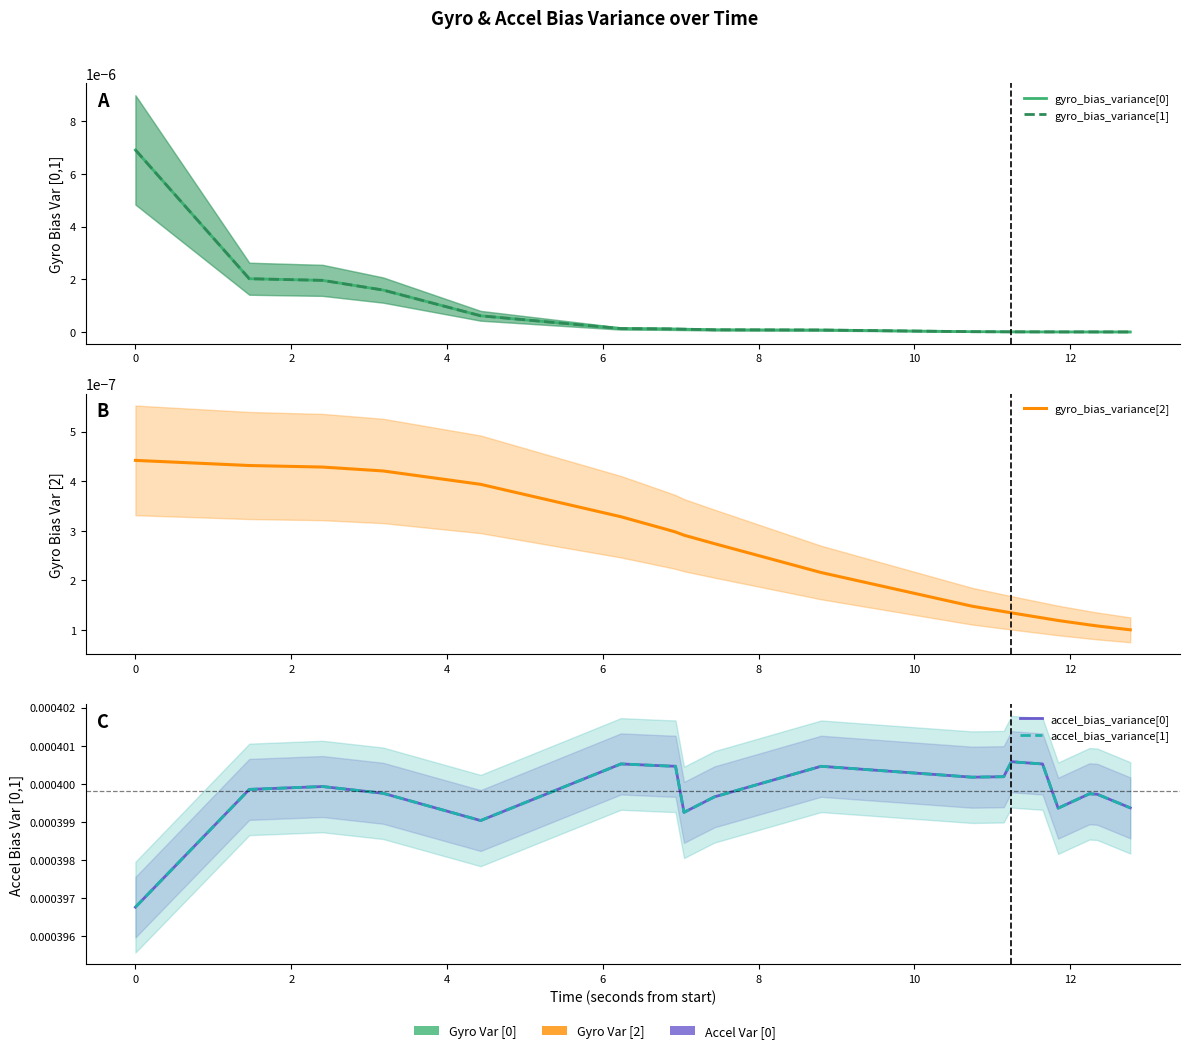

True or false: gyro_bias_variance[0] and accel_bias_variance[1] intersect in this chart.

False